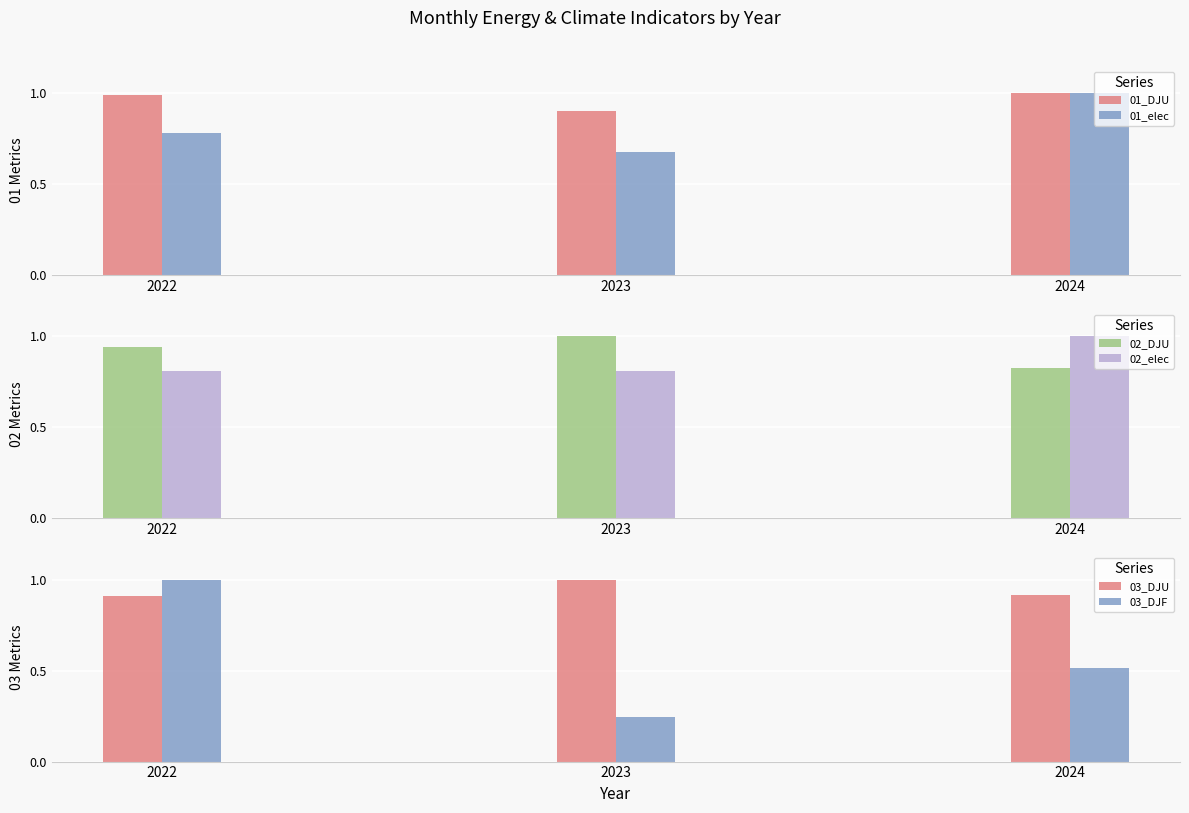

Reading right to left, what are all the values shown in this chart?

01_DJU: 1.0	0.9	1.0
01_elec: 1.0	0.7	0.8
02_DJU: 0.8	1.0	0.9
02_elec: 1.0	0.8	0.8
03_DJU: 0.9	1.0	0.9
03_DJF: 0.5	0.2	1.0